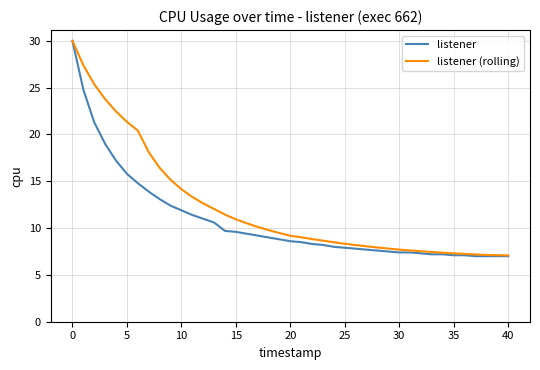

Does the chart have visible grid lines?

Yes